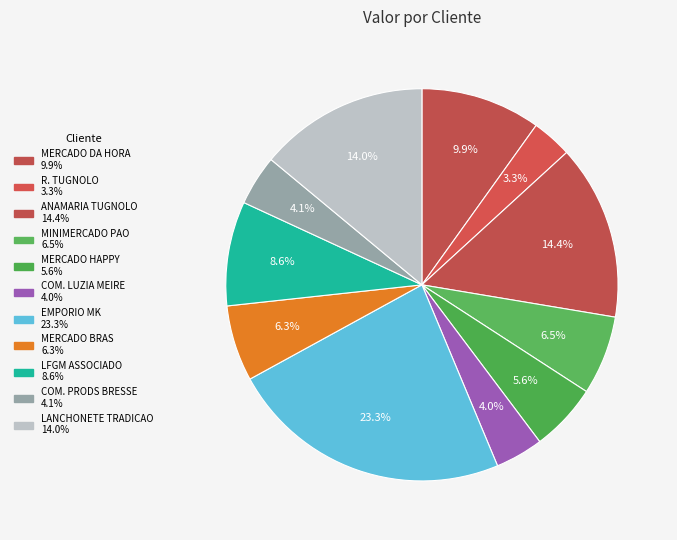

How many segments does this pie chart have?

11